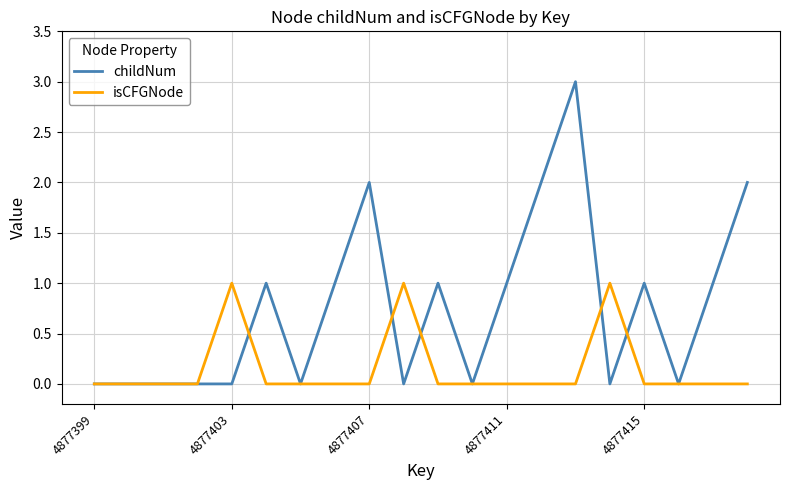

Count the isCFGNode values in the range 0 to 1.

20